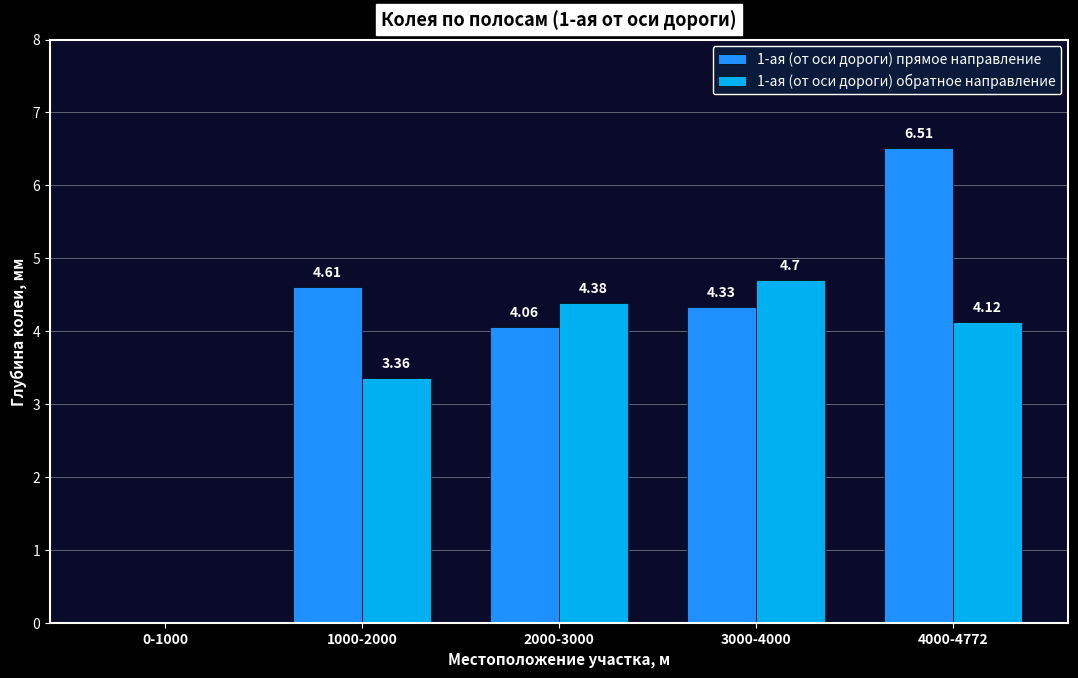

Is the value of 1-ая (от оси дороги) обратное направление at 4000-4772 greater than the value of 1-ая (от оси дороги) прямое направление at 4000-4772?

No